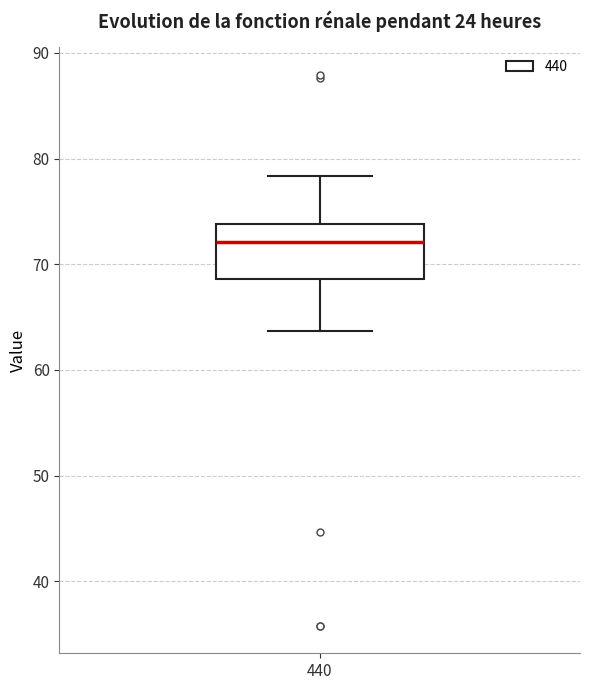

Transcribe this box plot: give where the median line is, the range the box spans, and where the two whiskers end, as read against the y-axis. The values are not printed on the chart, so give them approximately, as read against the axis.

median 72, box 69 to 74, whiskers 64 to 78